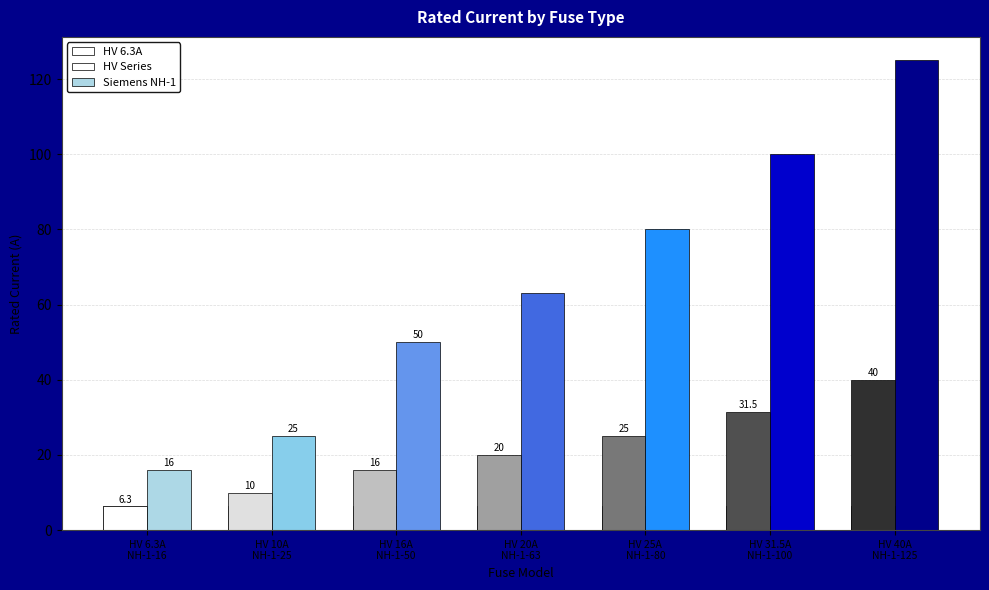

Which label corresponds to the smallest value in the chart?

HV 6.3A
NH-1-16